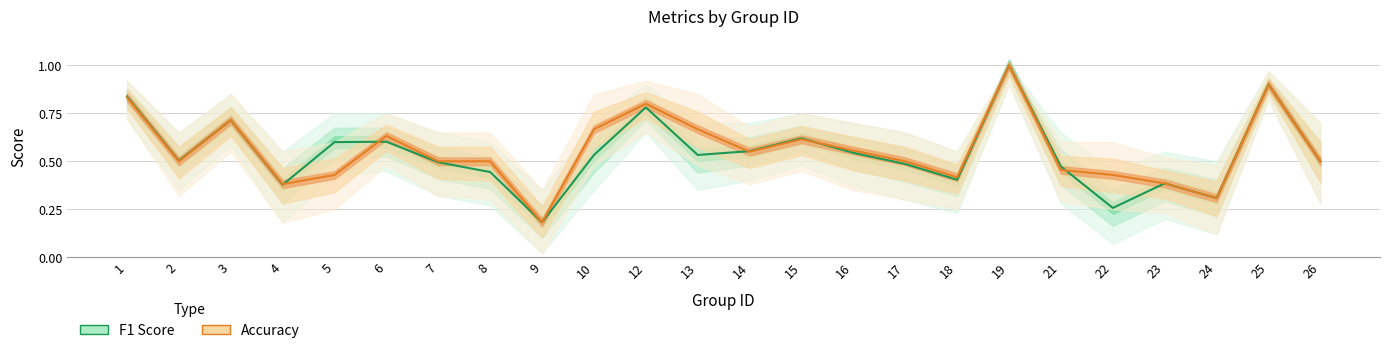

How many intersections are there between F1 Score and Accuracy?

5